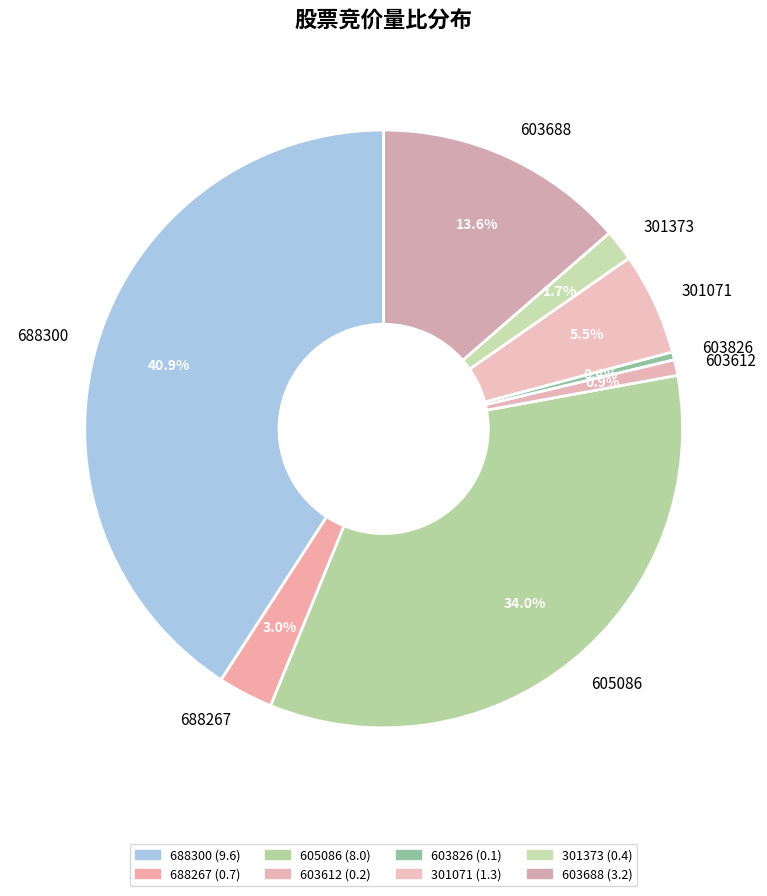

To the nearest percent, what is the difference between the 603826 and 603688 slice percentages?

13%